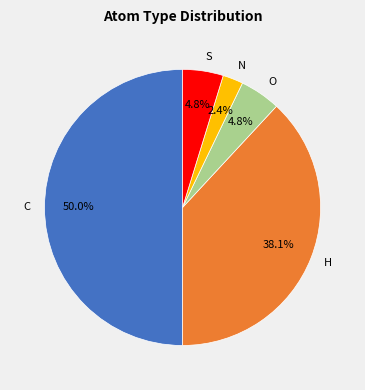

How many segments does this pie chart have?

5